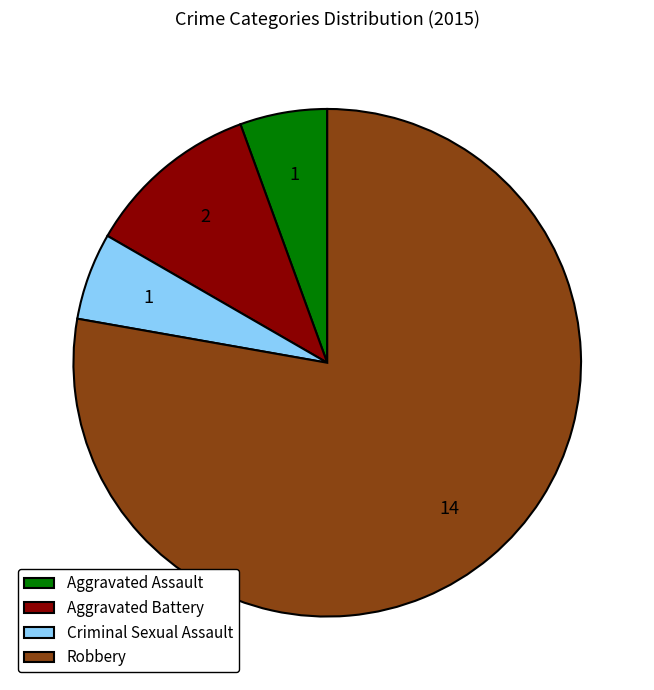

How many slices are in this pie chart?

4